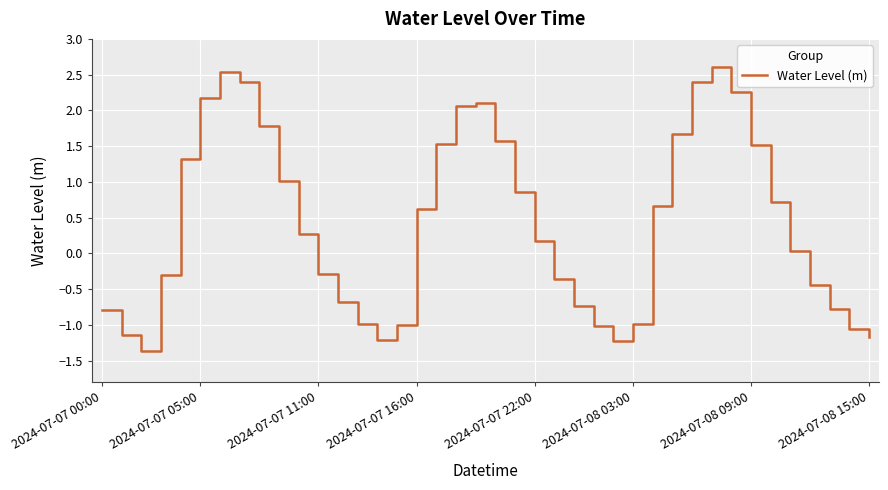

How many values are below 0?

18